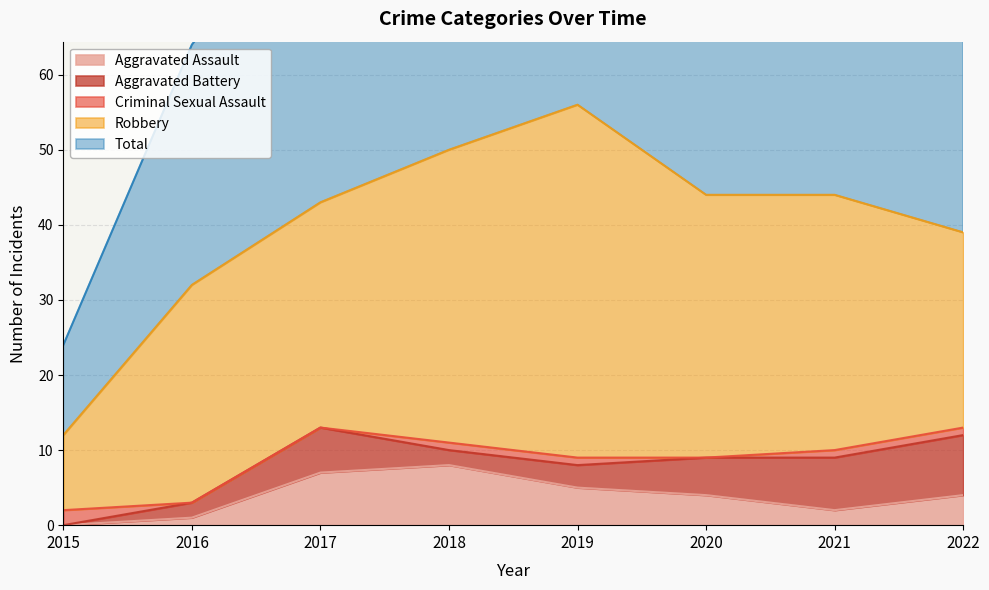

The Robbery series shows 45 at 2022. True or false?

False